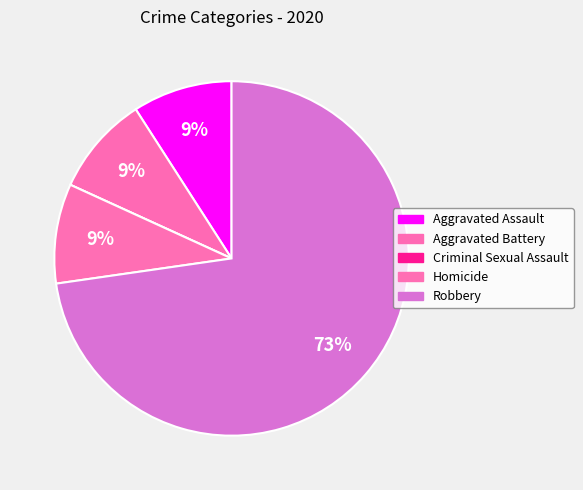

What is the smallest slice in the pie chart?

Criminal Sexual Assault